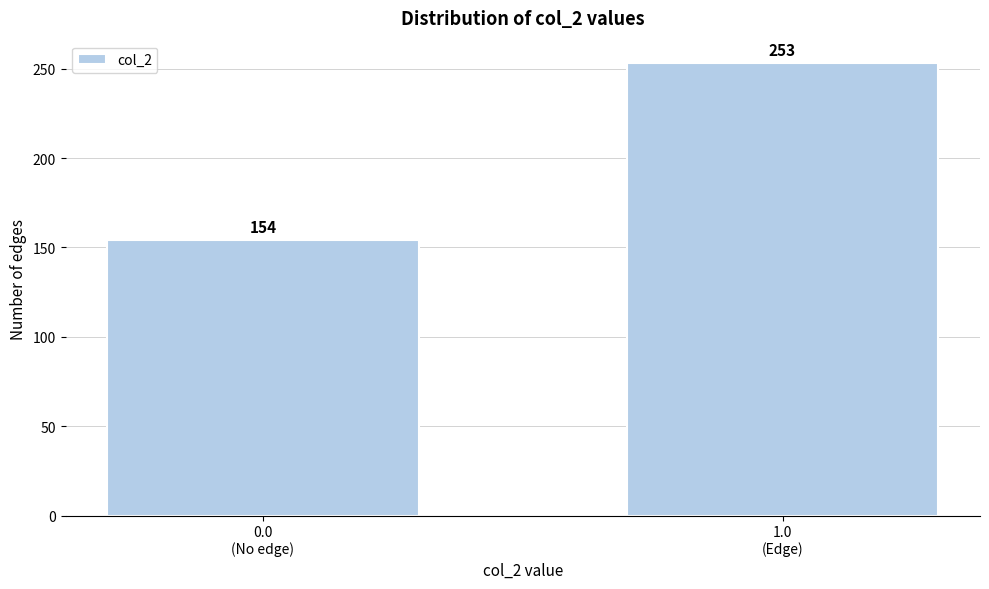

Reading right to left, what are all the values shown in this chart?

253	154